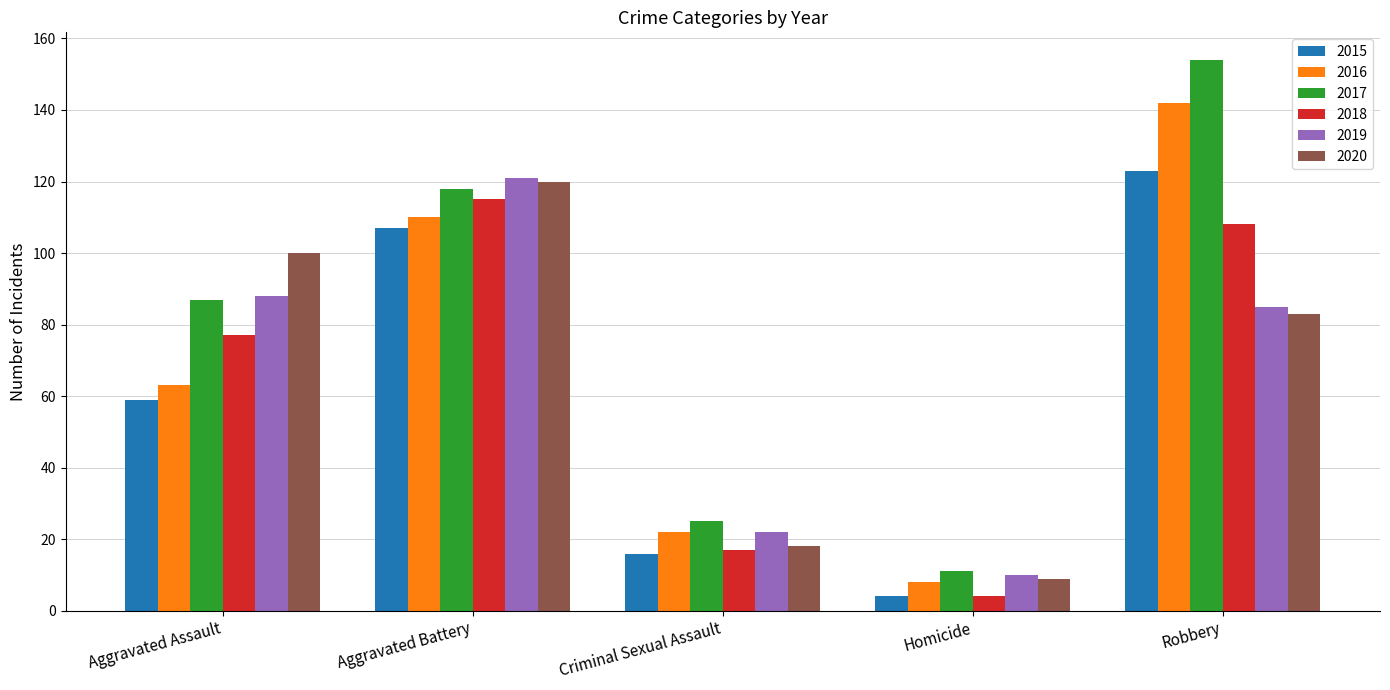

At which category does the chart reach its peak across all series?

Robbery